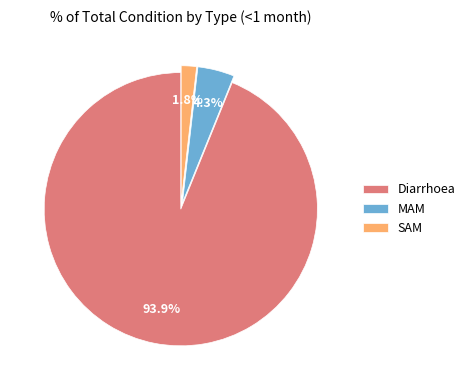

Which slice is the smallest?

SAM